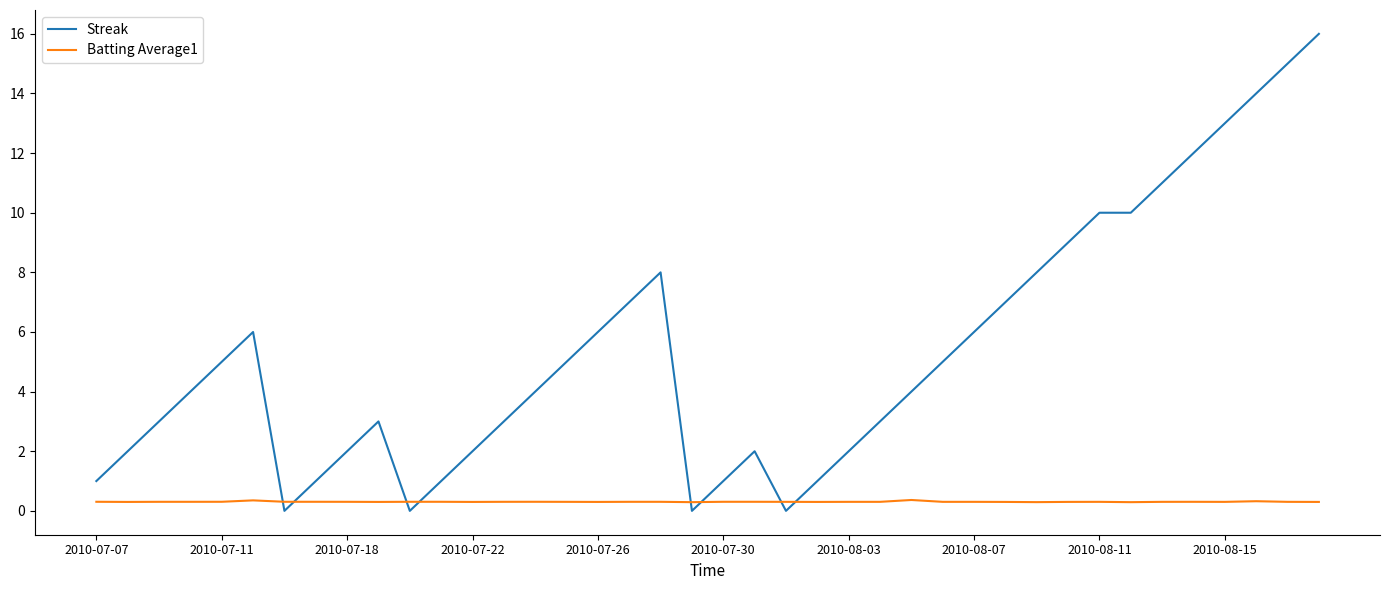

List the series in order of their overall mean, lowest first.

Batting Average1, Streak